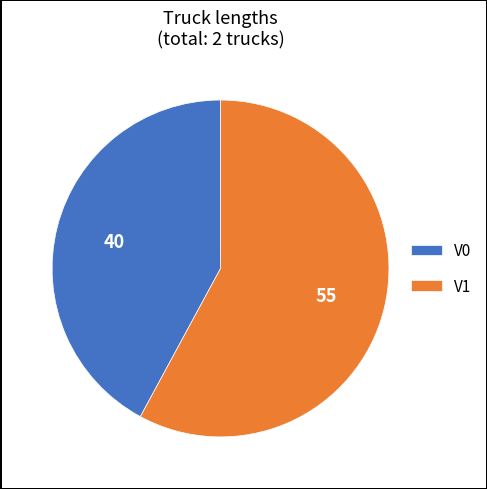

The V1 slice represents 69% of the pie. True or false?

False